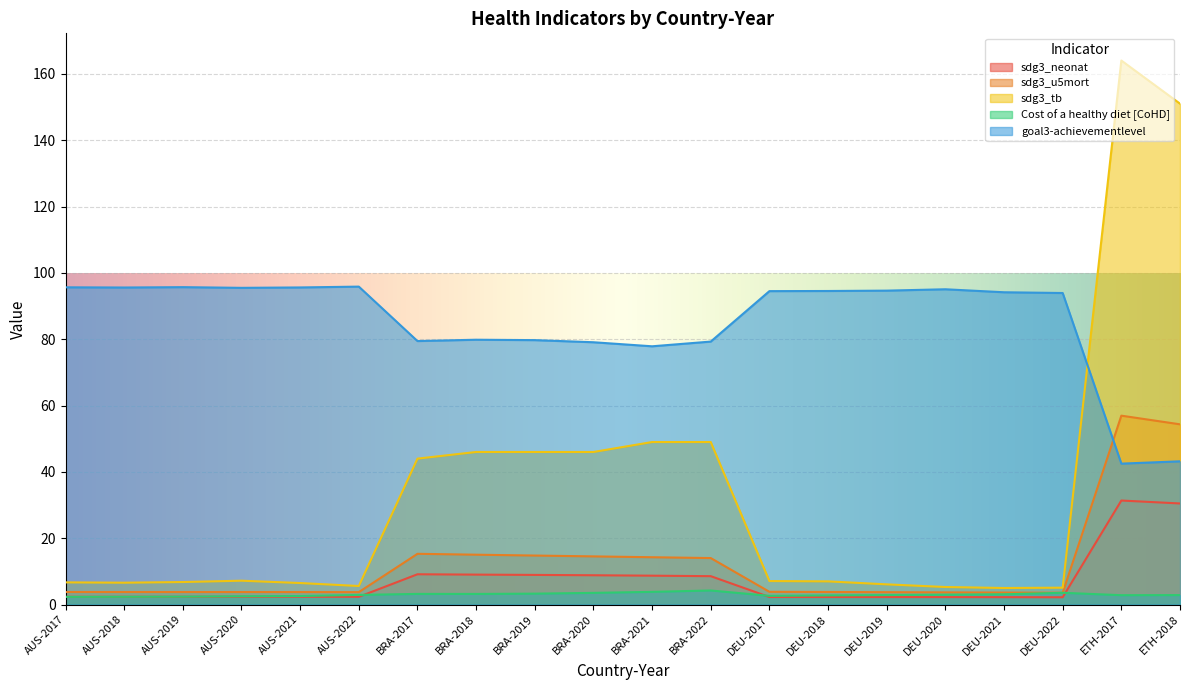

What is the difference between the sdg3_tb values at BRA-2020 and BRA-2017?

2.0